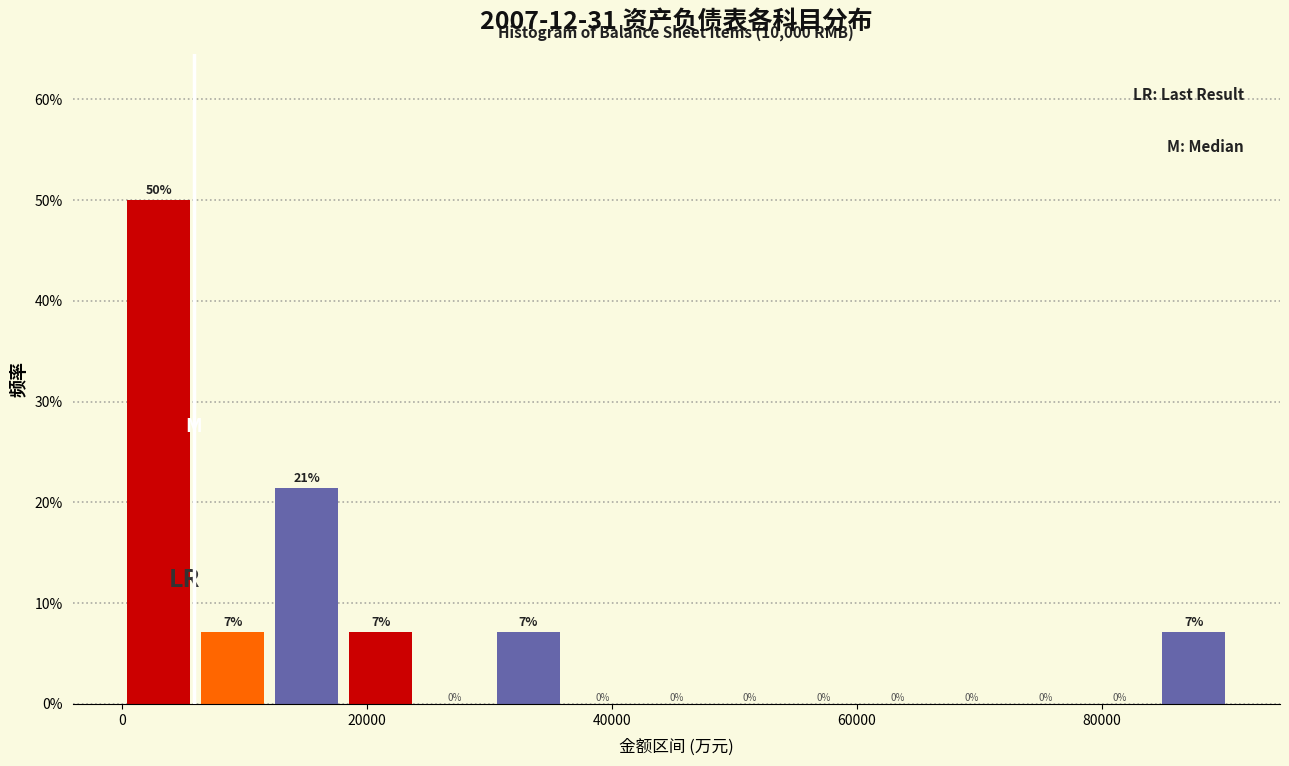

Around what value on the x-axis is the tallest bar? Give the approximate position of its centre, as read against the axis.

4000